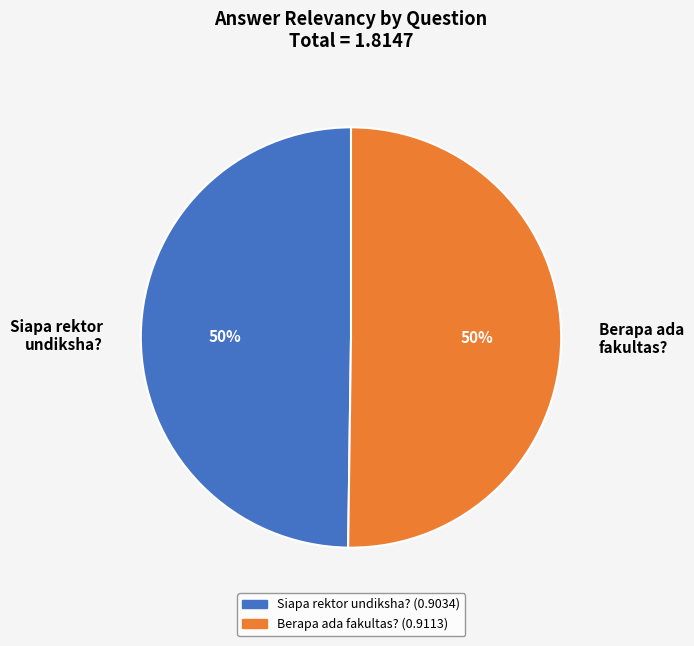

Is it true that Siapa rektor undiksha? is 36% of the pie?

False